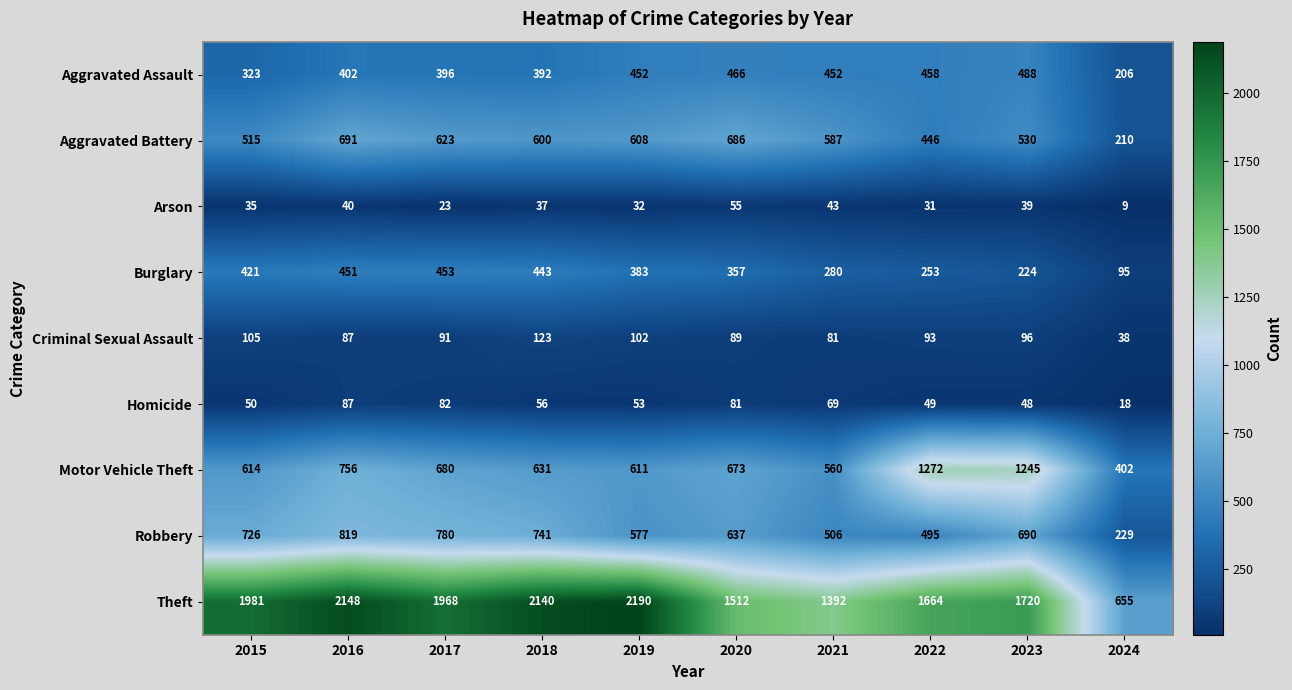

The value of Homicide at 2019 is 53. True or false?

True